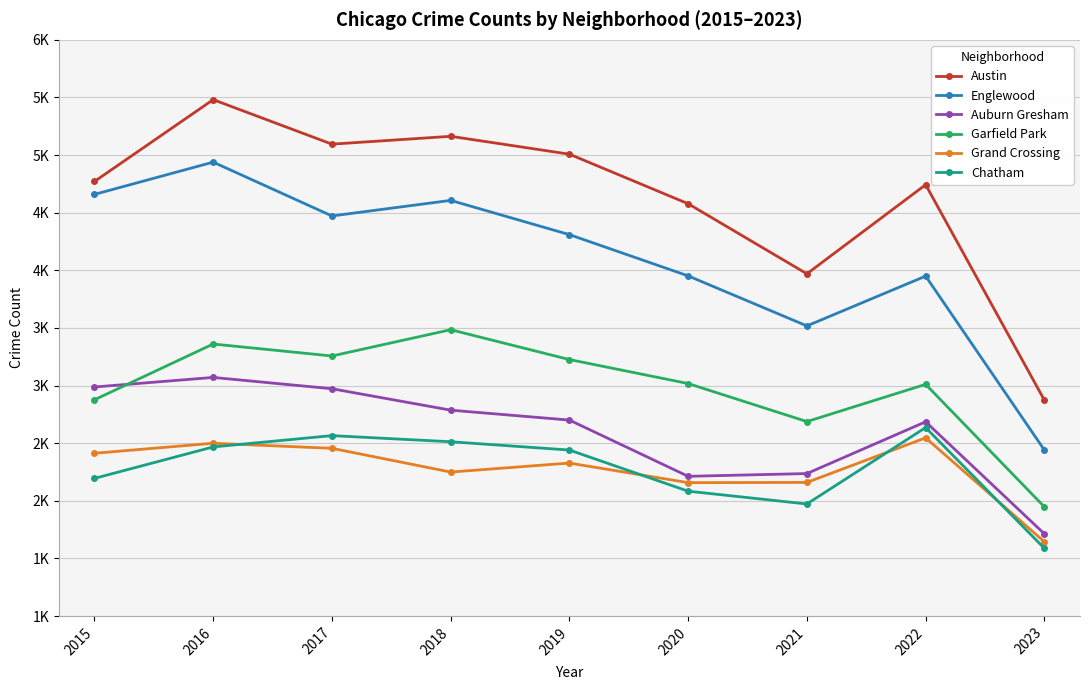

What is the sum of all Englewood values?

36848